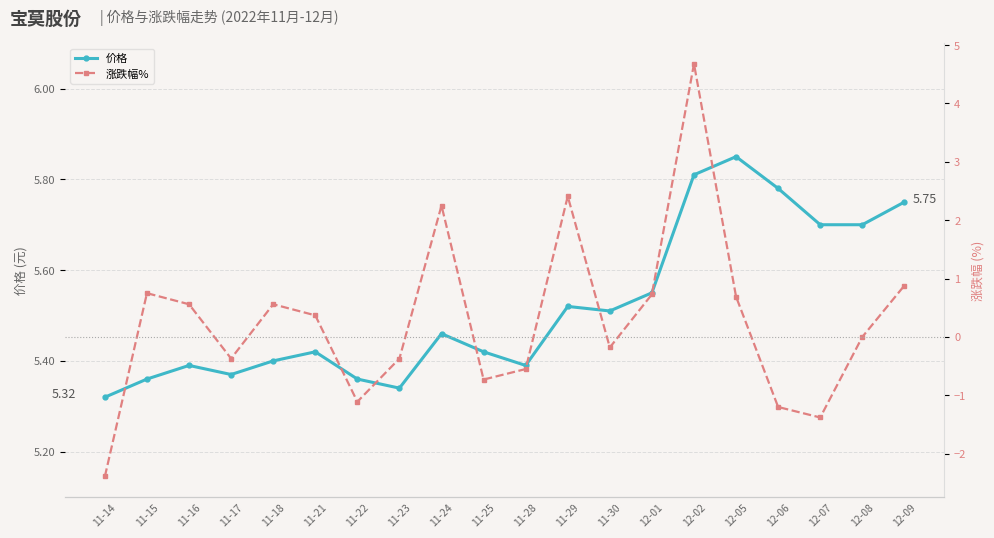

At which label does 涨跌幅% reach its minimum?

11-14